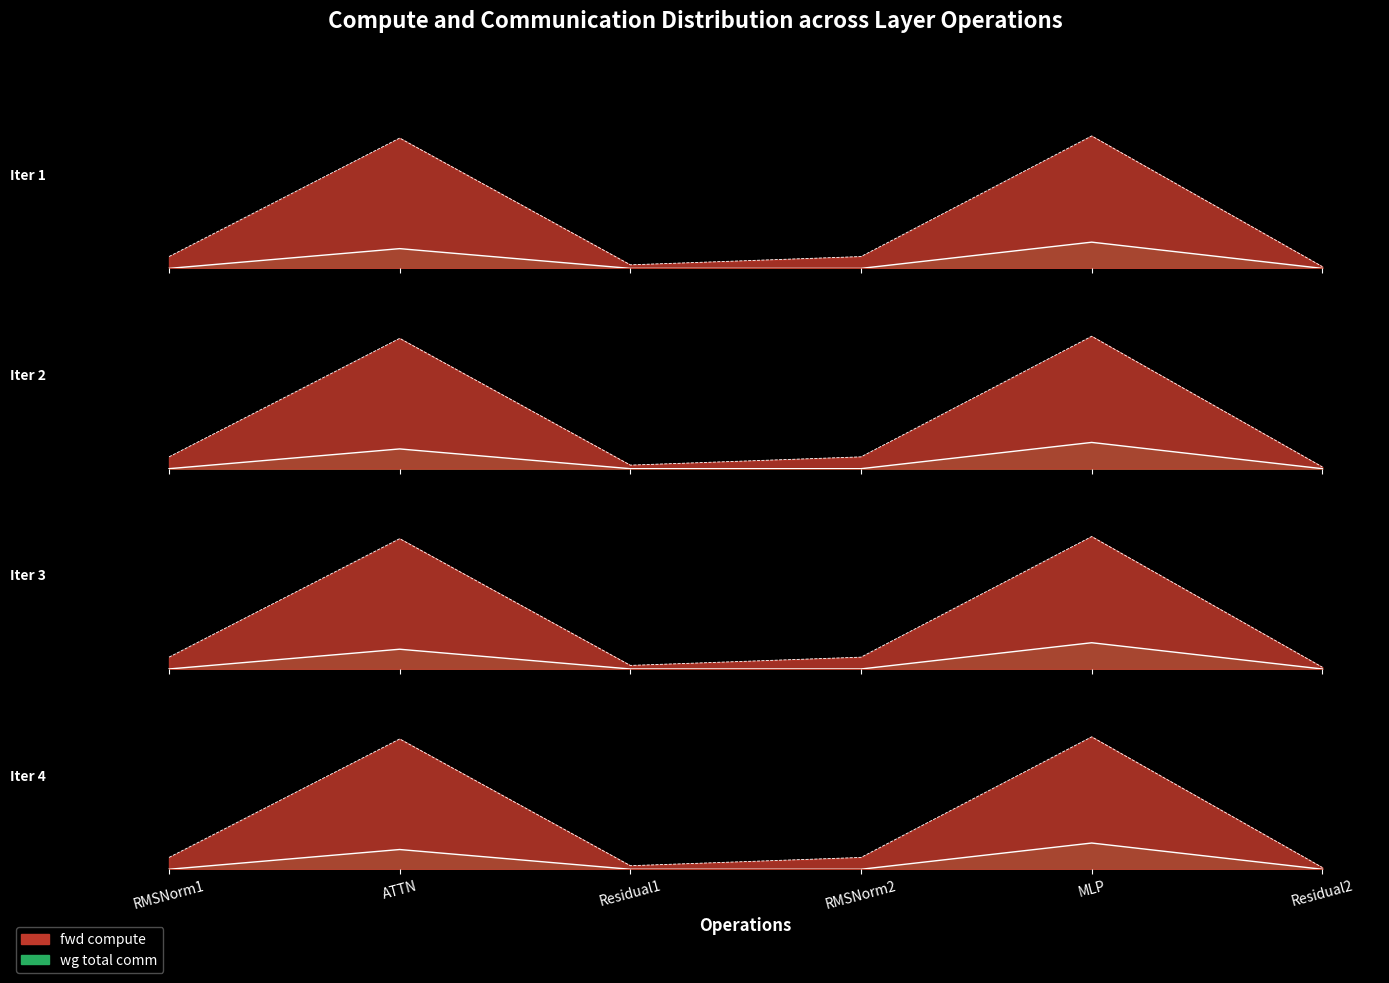

True or false: fwd compute has more than 1 interior local peaks.

True